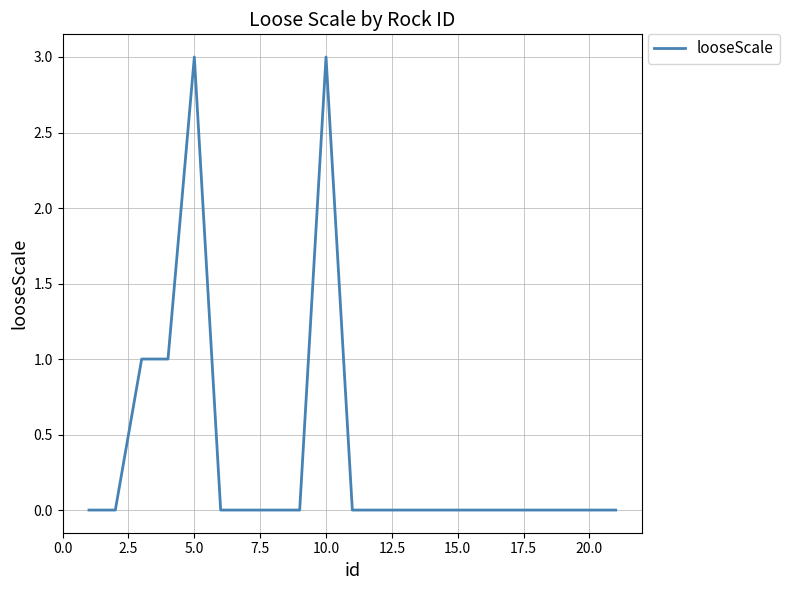

Reading left to right, list all the values displayed in this chart.

0	0	1	1	3	0	0	0	0	3	0	0	0	0	0	0	0